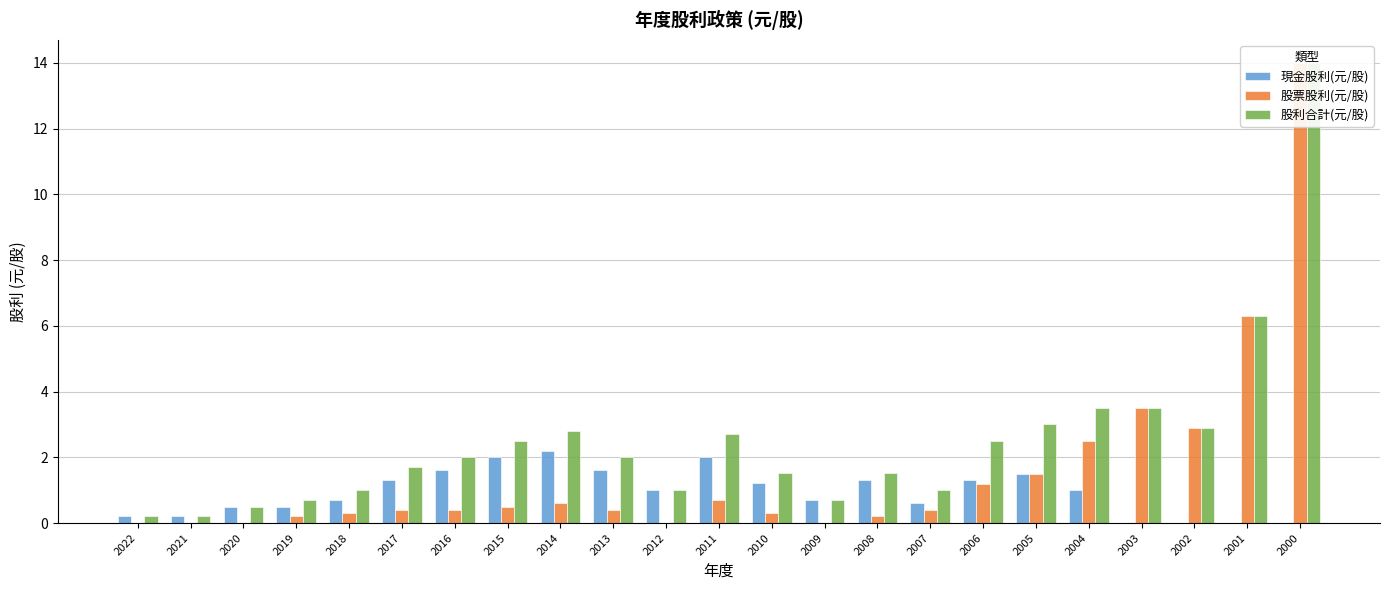

Rank the categories by 股票股利(元/股) value from highest to lowest.

2000, 2001, 2003, 2002, 2004, 2005, 2006, 2011, 2014, 2015, 2017, 2016, 2013, 2007, 2010, 2018, 2019, 2008, 2022, 2021, 2020, 2012, 2009